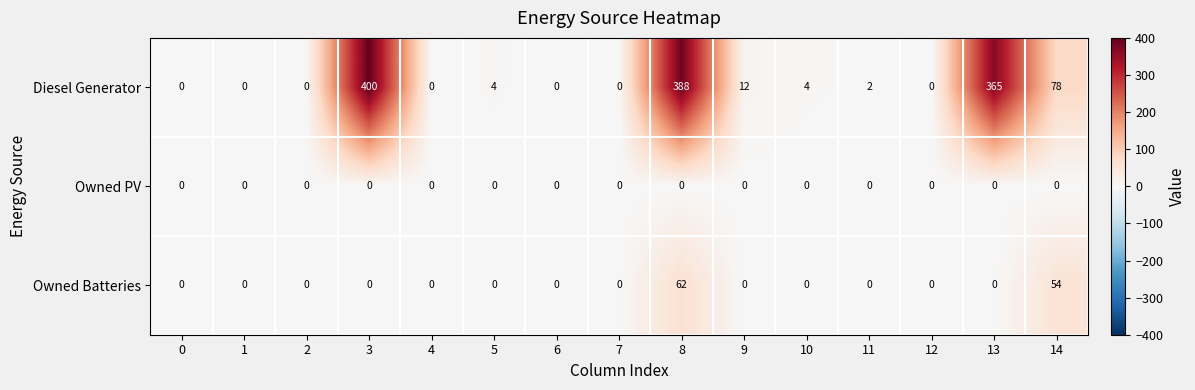

Which series has the largest total across all categories?

Diesel Generator